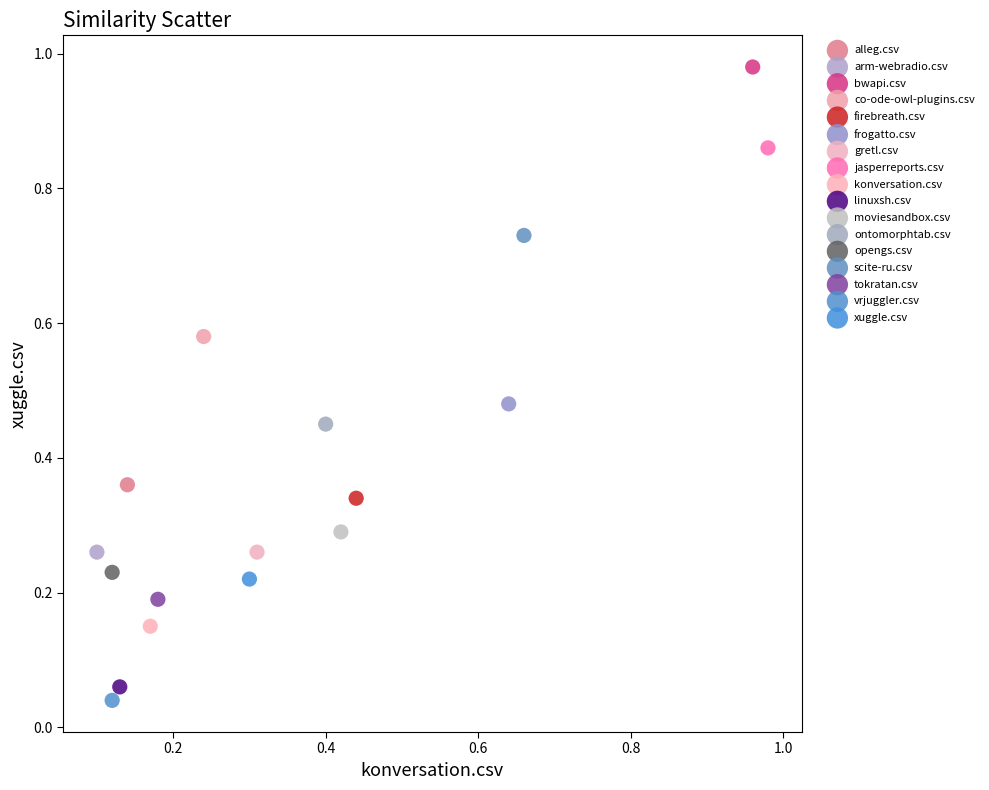

What are all the series names shown in the legend?

alleg.csv, arm-webradio.csv, bwapi.csv, co-ode-owl-plugins.csv, firebreath.csv, frogatto.csv, gretl.csv, jasperreports.csv, konversation.csv, linuxsh.csv, moviesandbox.csv, ontomorphtab.csv, opengs.csv, scite-ru.csv, tokratan.csv, vrjuggler.csv, xuggle.csv